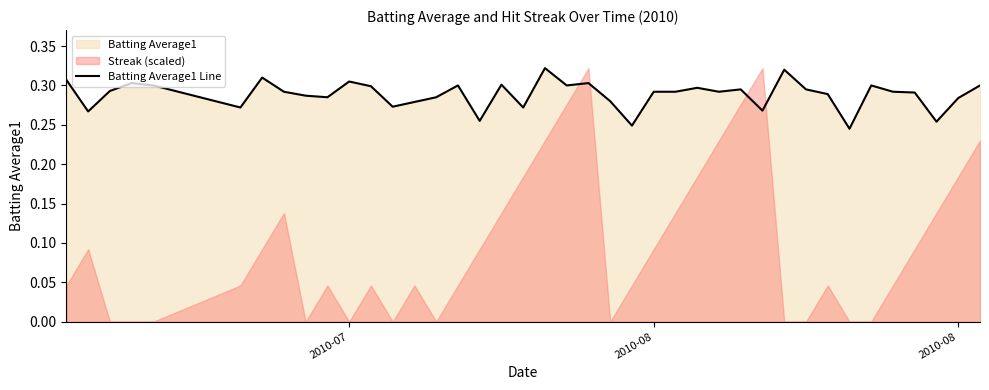

True or false: the data has more than 0 interior local peaks.

True